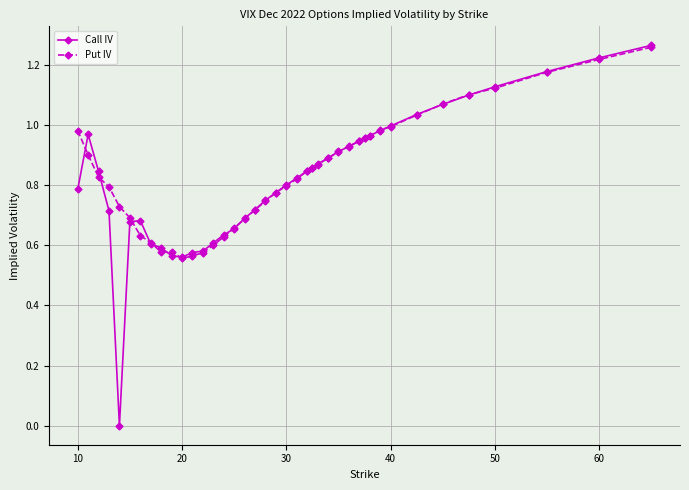

In Call IV, how many points are higher than both neighbors (excluding endpoints)?

2